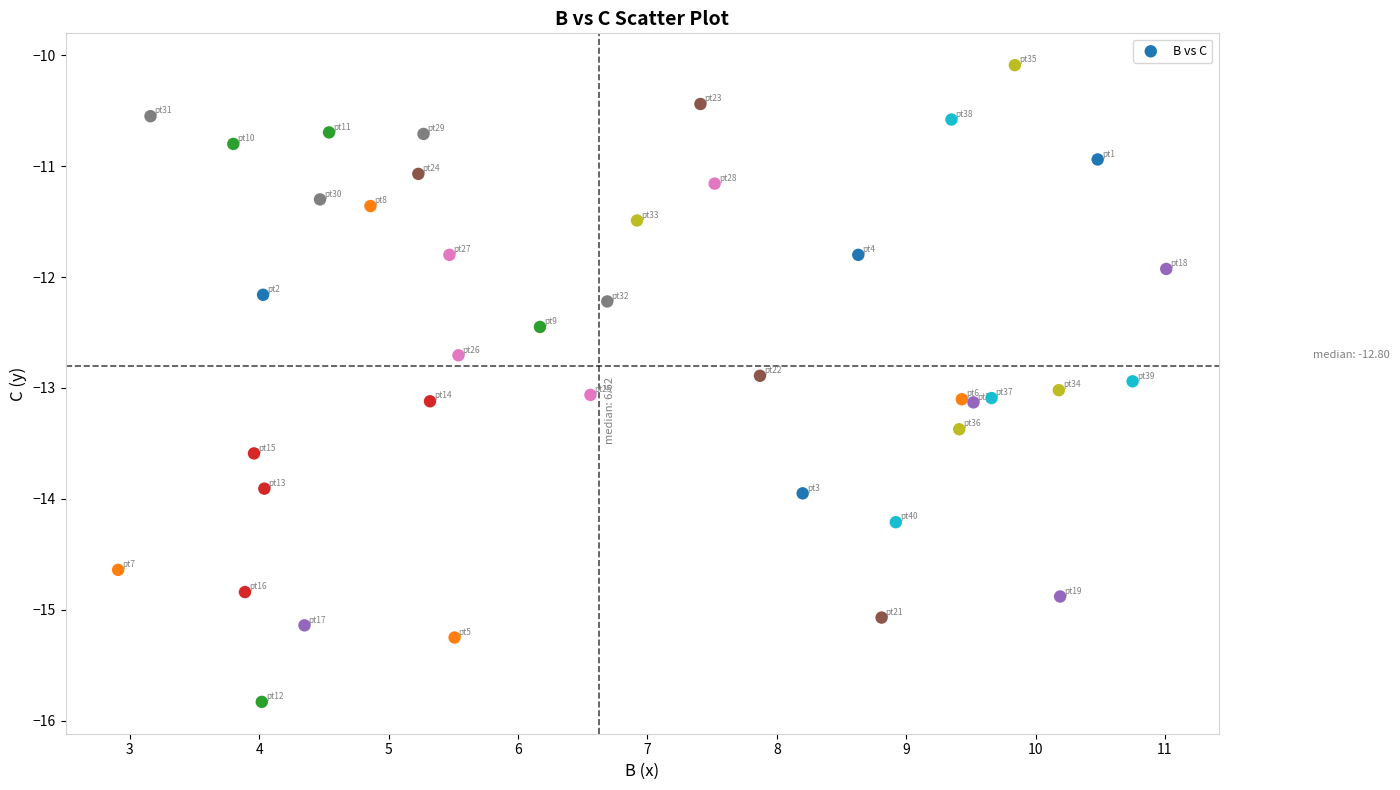

What is the range of X values (max minus min)?

8.1